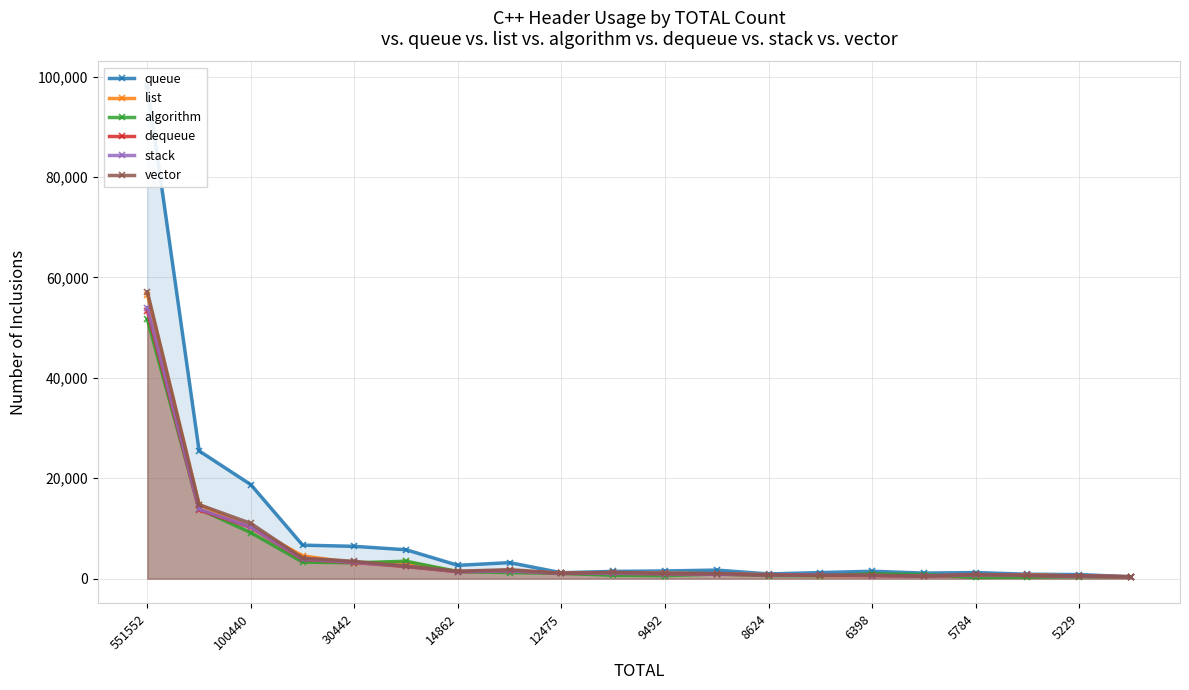

Which category has the highest value in the dequeue series?

551552